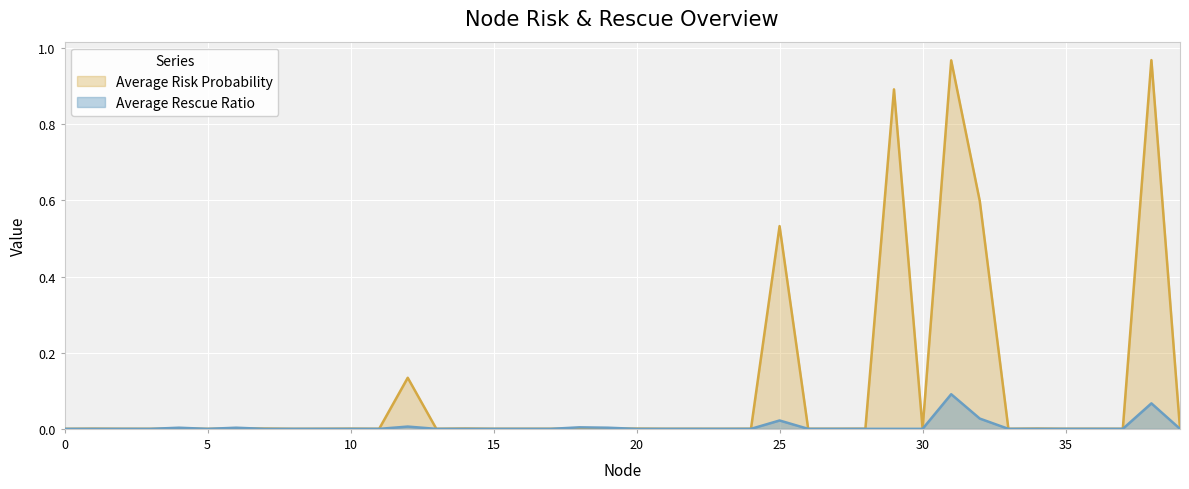

Rank the series by their maximum value, from highest to lowest.

Average Risk Probability, Average Rescue Ratio